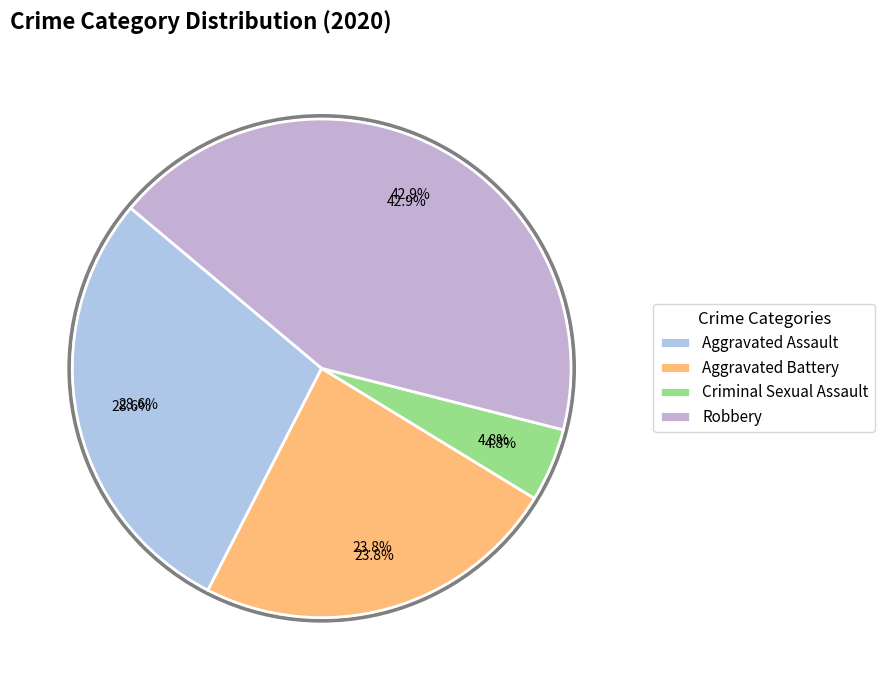

Is Homicide the majority of the pie?

No